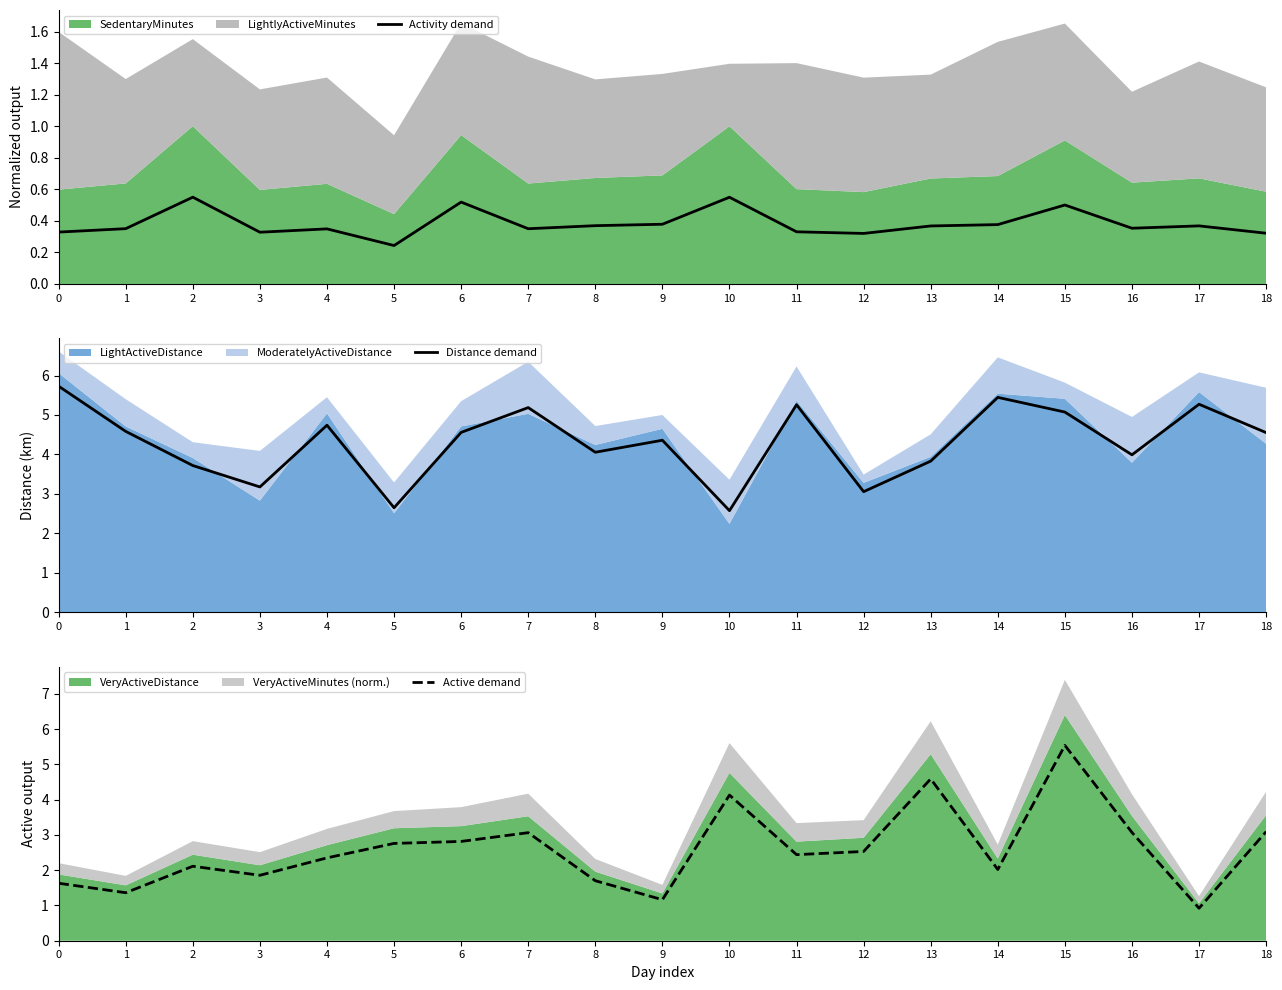

What is the spread (max minus min) of values at 4?

4.4